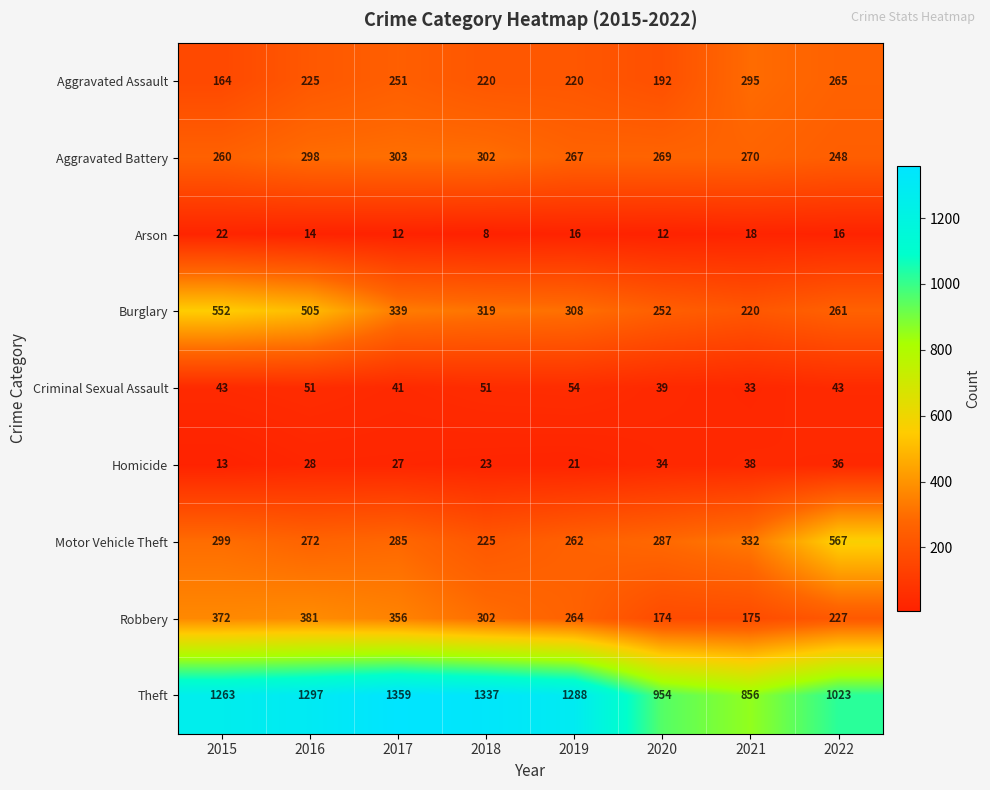

What is the sum of all Motor Vehicle Theft values?

2529